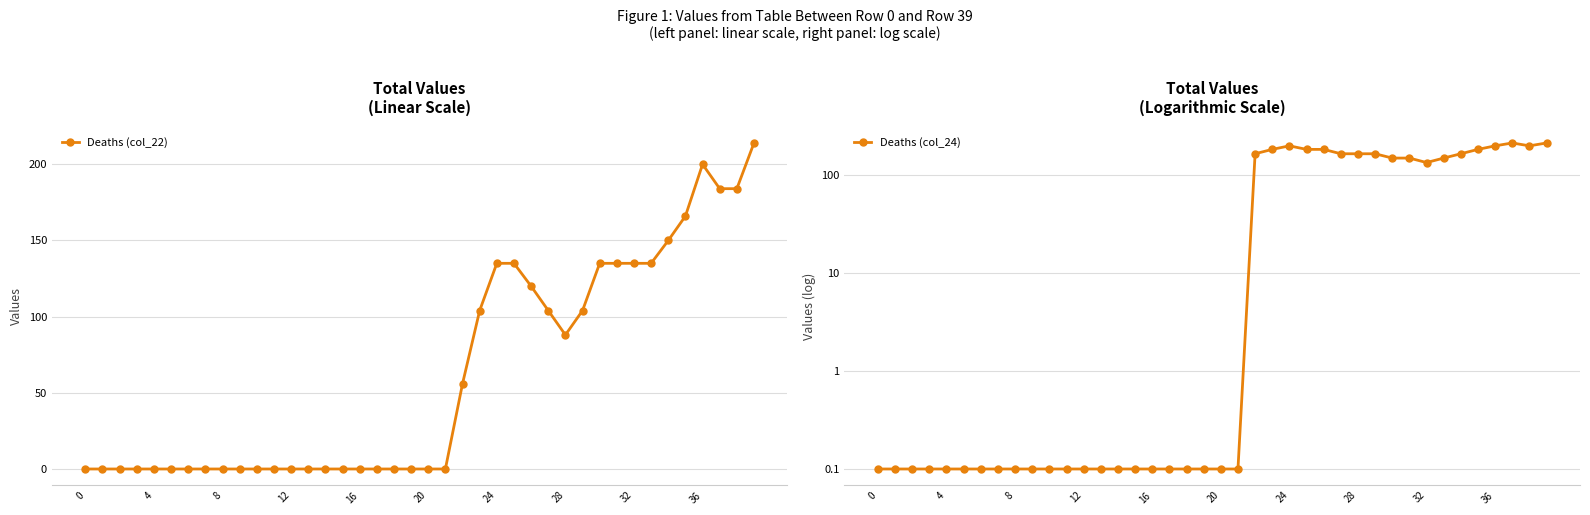

What is the label of the 15th point from the left?

14